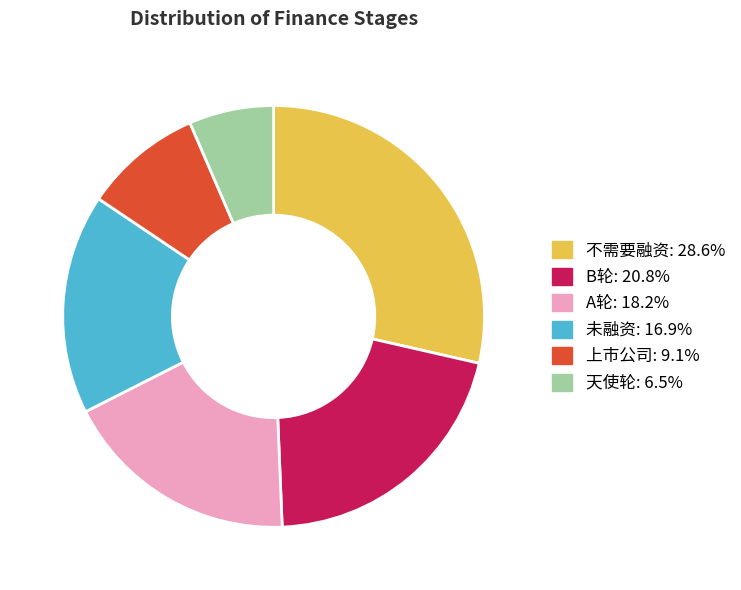

How many slices are in this pie chart?

6